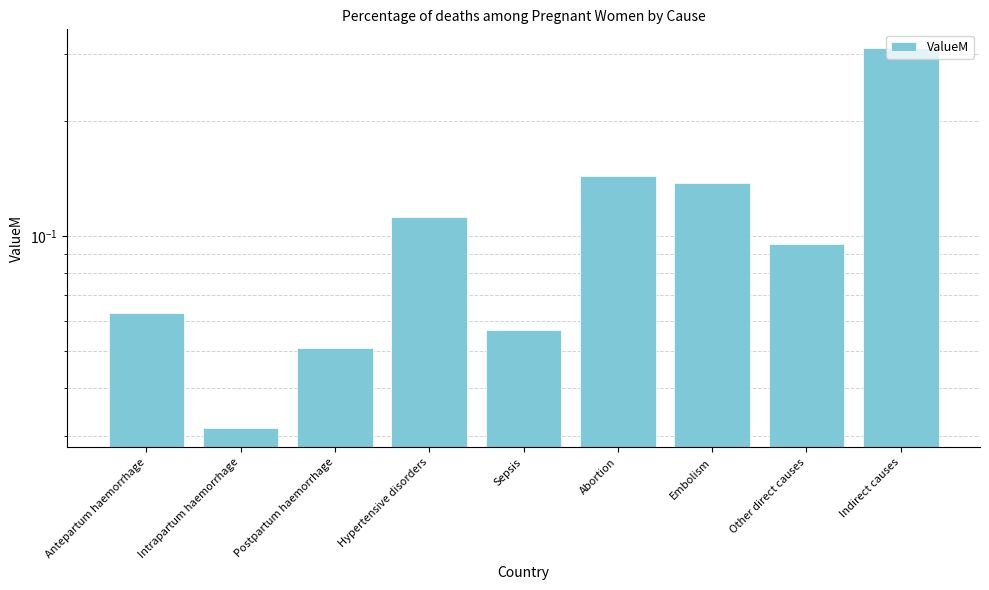

What is the value of the 8th bar from the left?

0.1